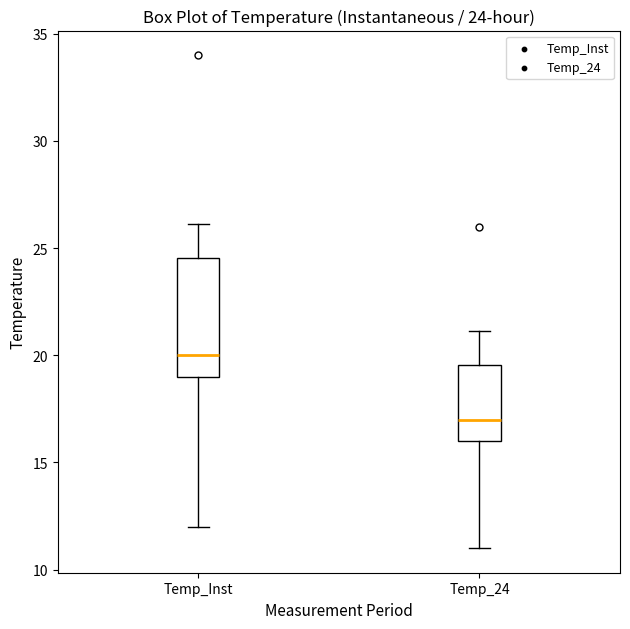

Which box's median line is the highest?

Temp_Inst